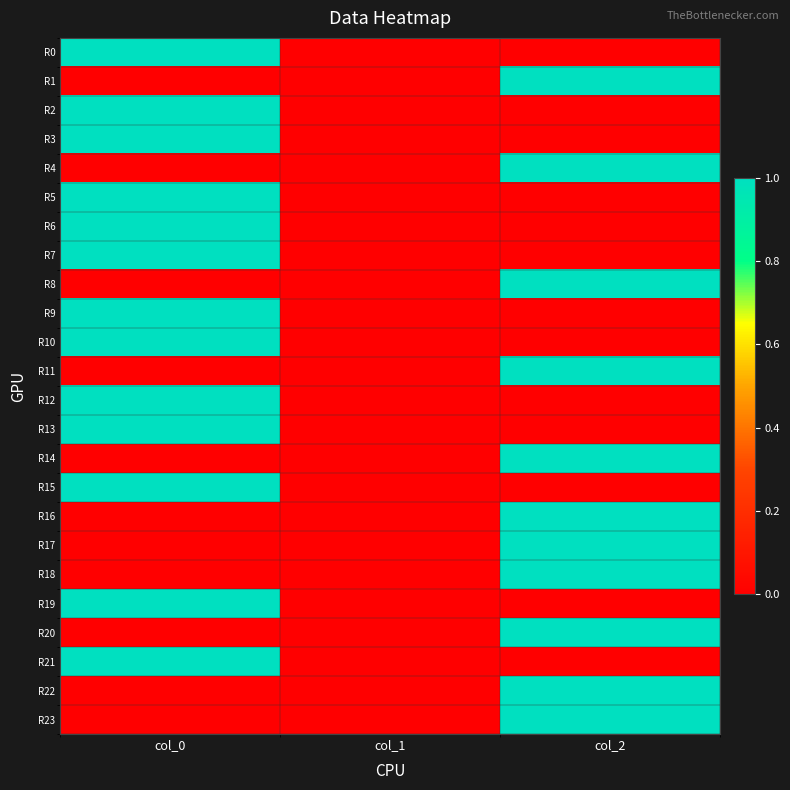

Reading right to left, list all the values displayed in this chart.

R0: col_2=0	col_1=0	col_0=1
R1: col_2=1	col_1=0	col_0=0
R2: col_2=0	col_1=0	col_0=1
R3: col_2=0	col_1=0	col_0=1
R4: col_2=1	col_1=0	col_0=0
R5: col_2=0	col_1=0	col_0=1
R6: col_2=0	col_1=0	col_0=1
R7: col_2=0	col_1=0	col_0=1
R8: col_2=1	col_1=0	col_0=0
R9: col_2=0	col_1=0	col_0=1
R10: col_2=0	col_1=0	col_0=1
R11: col_2=1	col_1=0	col_0=0
R12: col_2=0	col_1=0	col_0=1
R13: col_2=0	col_1=0	col_0=1
R14: col_2=1	col_1=0	col_0=0
R15: col_2=0	col_1=0	col_0=1
R16: col_2=1	col_1=0	col_0=0
R17: col_2=1	col_1=0	col_0=0
R18: col_2=1	col_1=0	col_0=0
R19: col_2=0	col_1=0	col_0=1
R20: col_2=1	col_1=0	col_0=0
R21: col_2=0	col_1=0	col_0=1
R22: col_2=1	col_1=0	col_0=0
R23: col_2=1	col_1=0	col_0=0